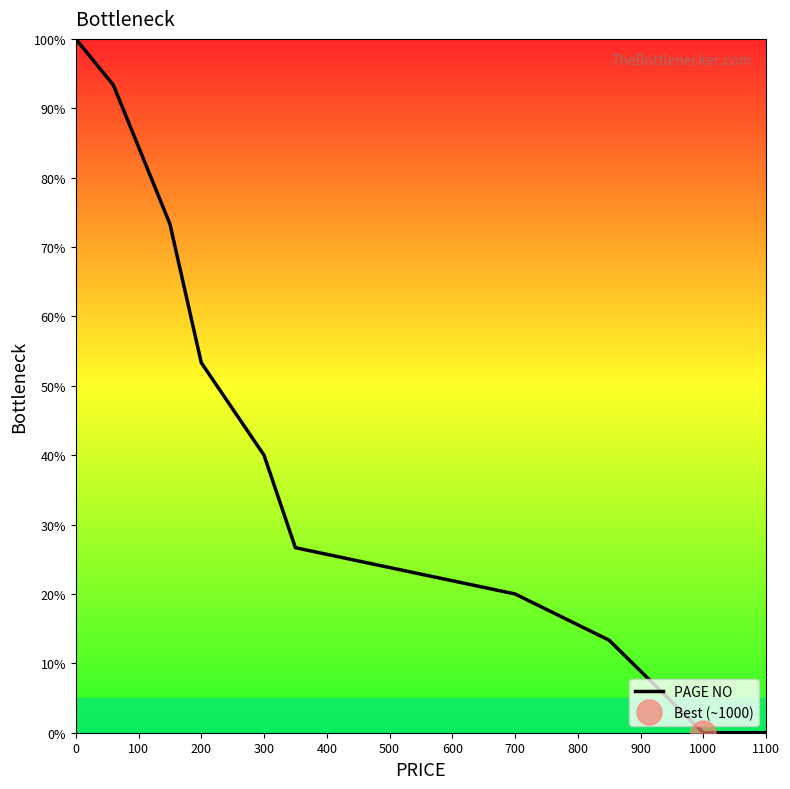

What is the value of the 1st point from the left?

100.0